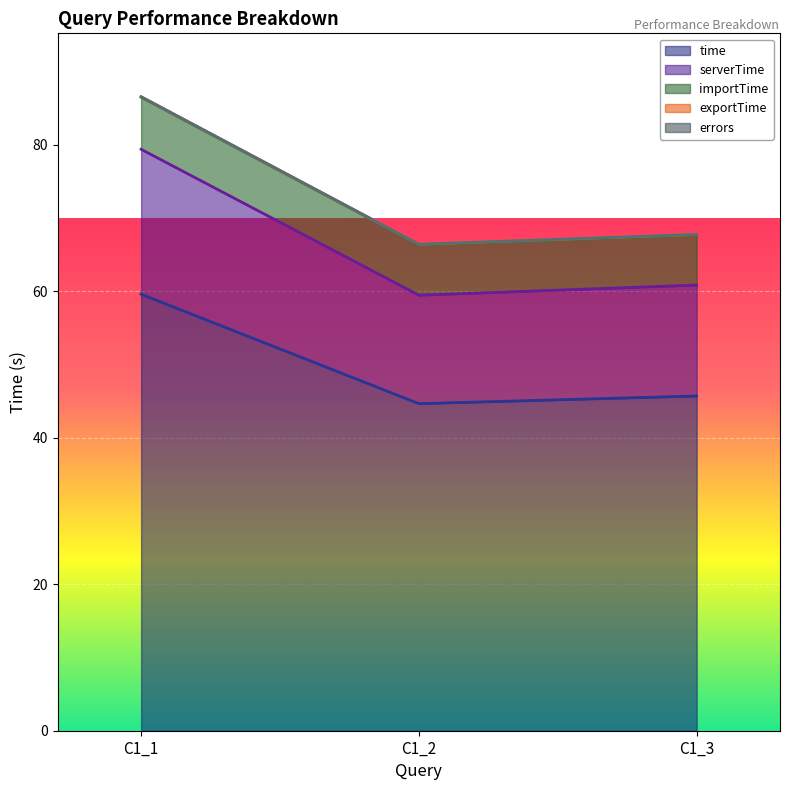

How many lines are shown in the chart?

5